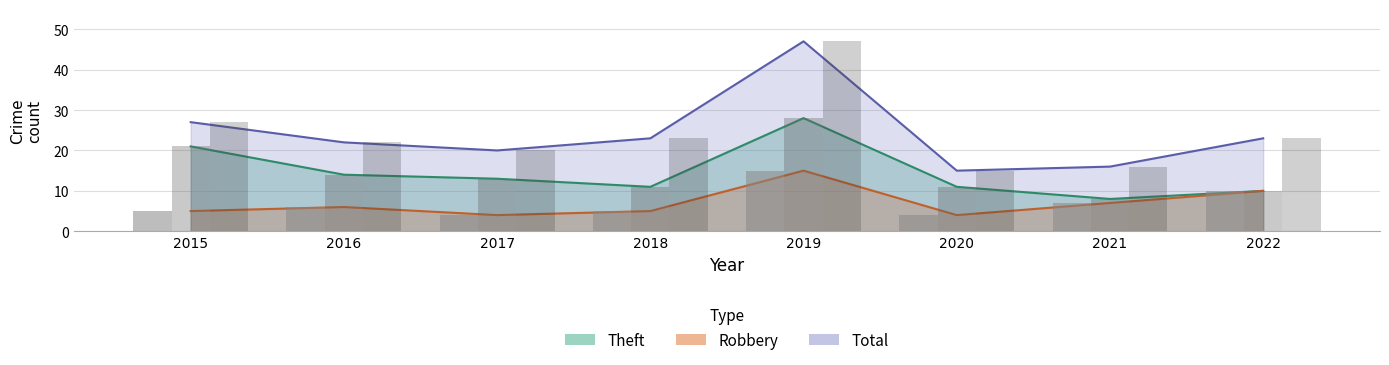

At which category is the sum across all series the highest?

2019